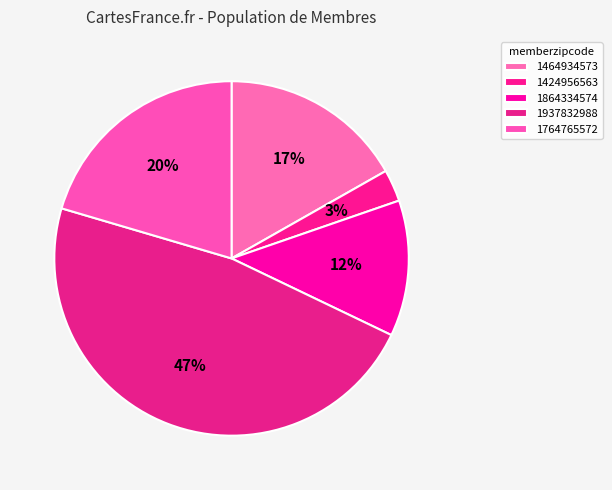

True or false: 1764765572 accounts for 20% of the total.

True